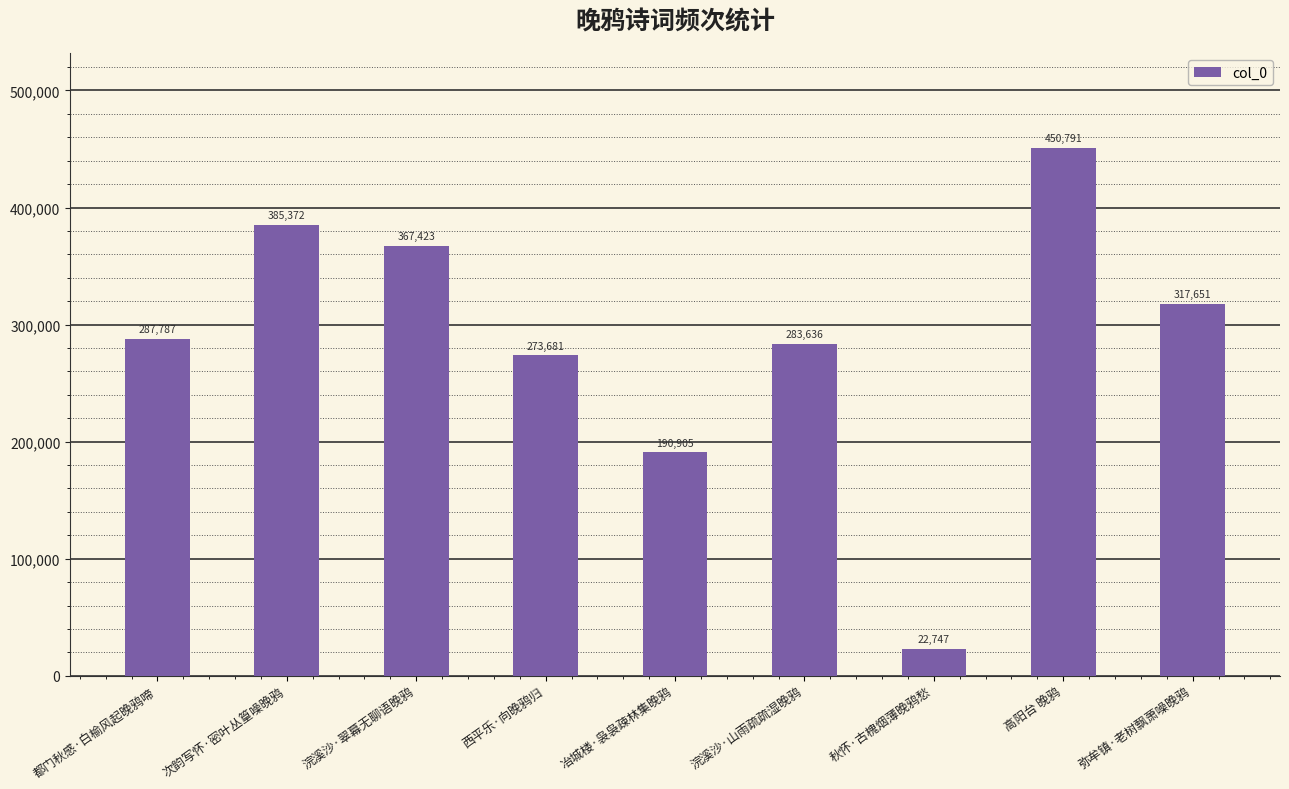

Where is the data nearest to the value 236769?

西平乐·向晚鸦归